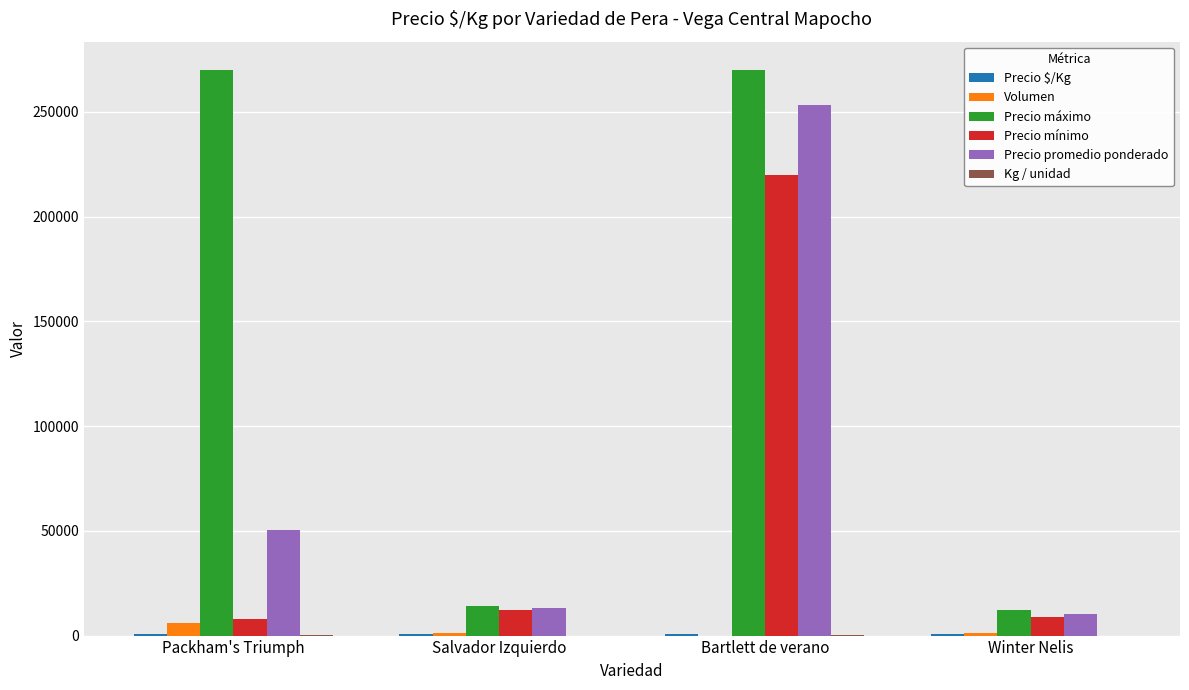

What is the maximum value for Precio máximo?

270000